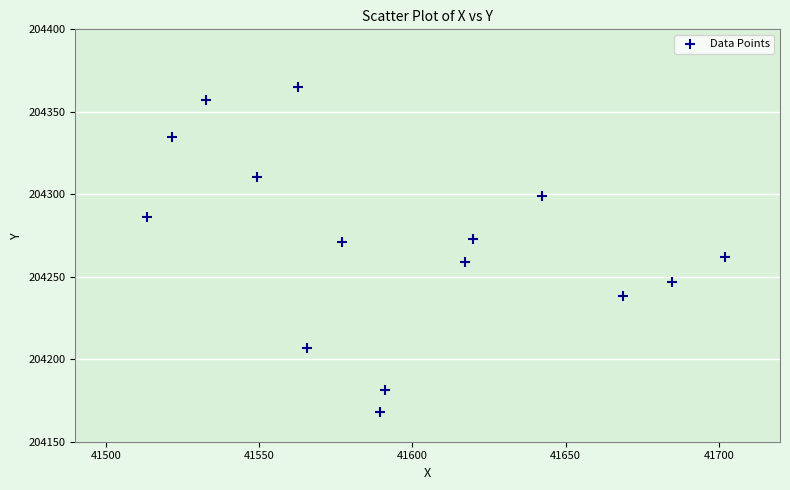

What is the range of Y values (max minus min)?

196.8